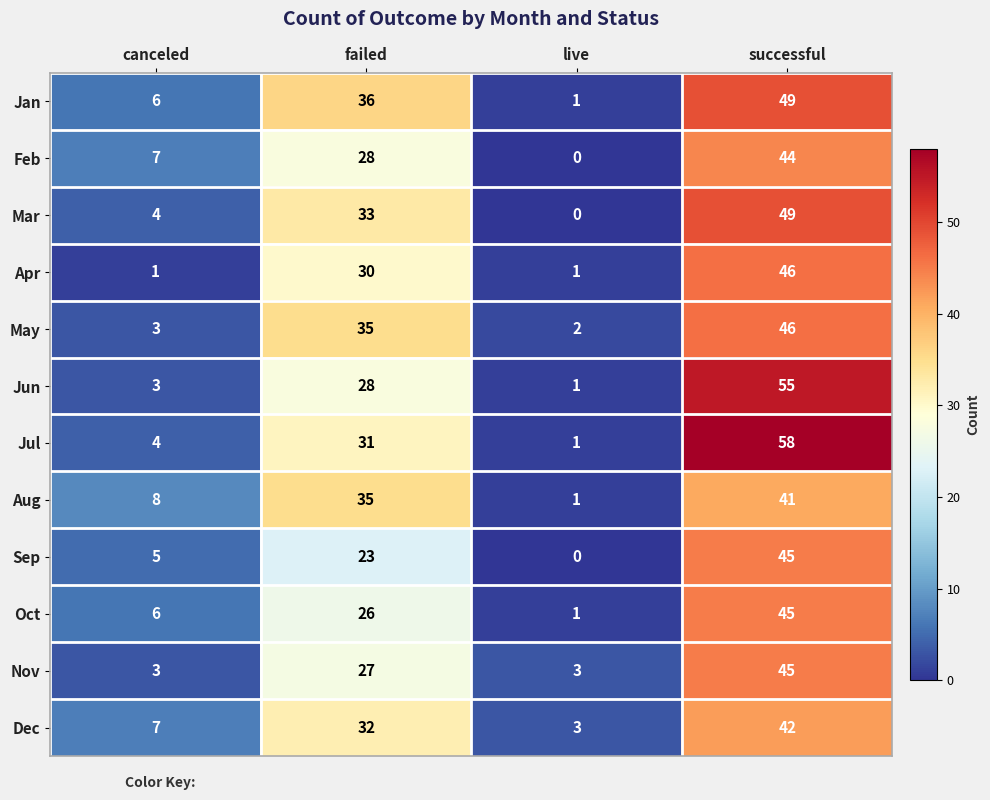

At which category is the sum across all series the highest?

successful